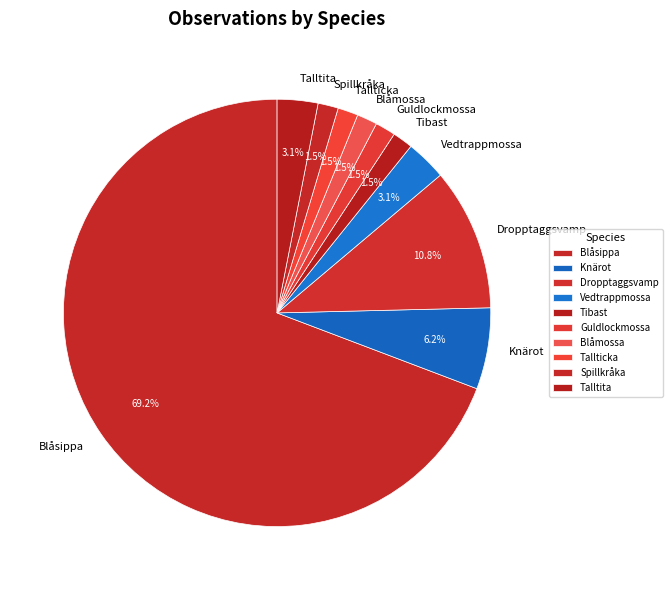

Does Guldlockmossa account for over 50% of the chart?

No